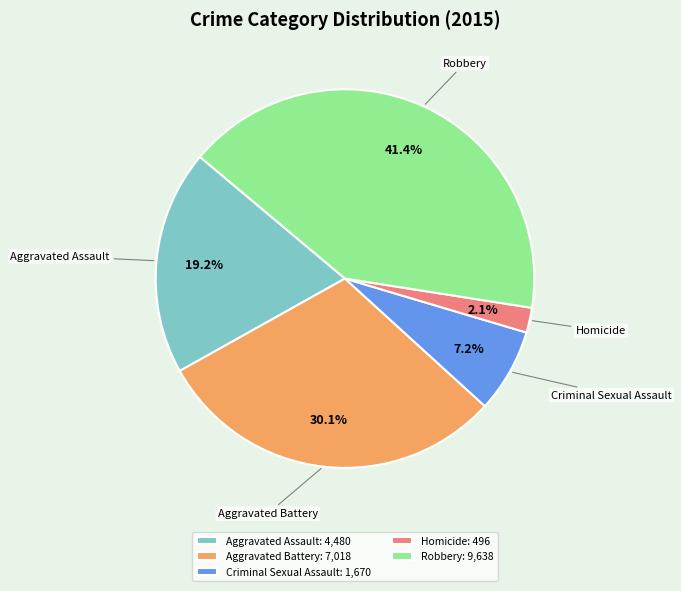

To the nearest percent, what portion does Criminal Sexual Assault represent?

7%